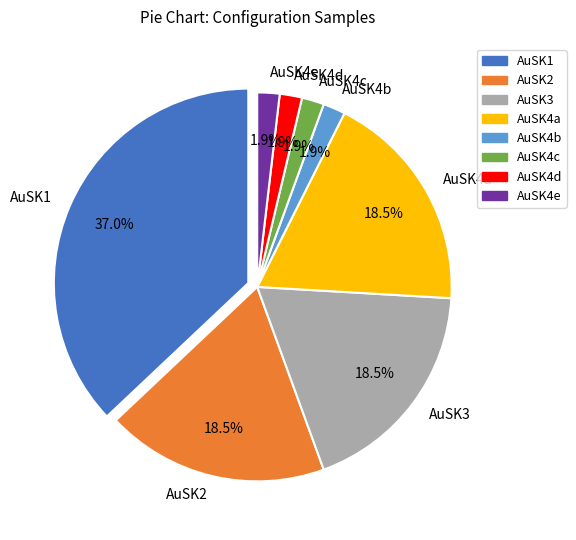

Which slice is the largest?

AuSK1